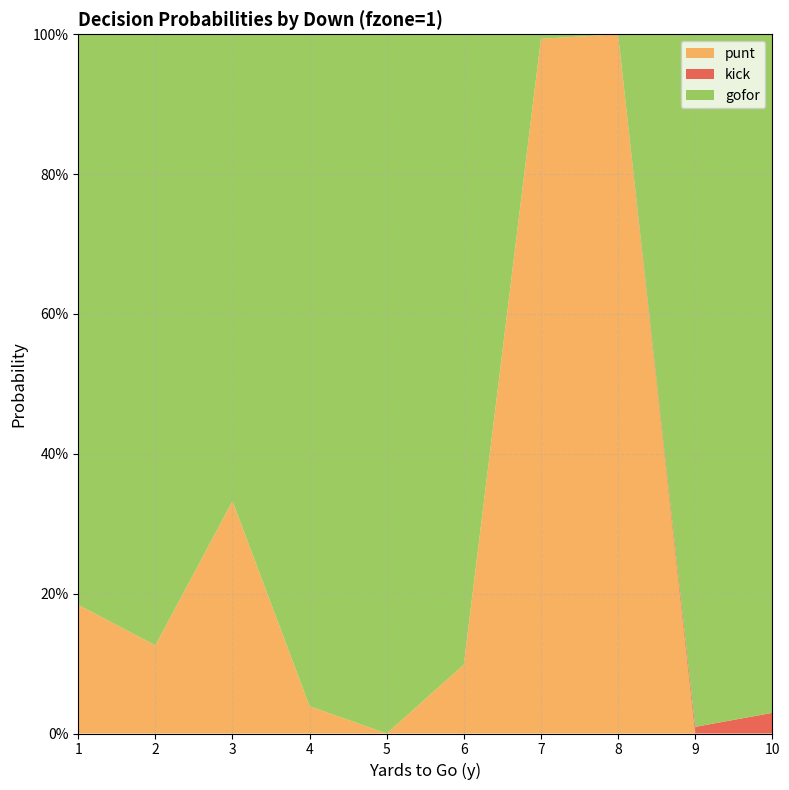

Reading left to right, list all the values displayed in this chart.

gofor: 0.8	0.9	0.7	1.0	1.0	0.9	0.0	0.0	1.0	1.0
kick: 0.0	0.0	0.0	0.0	0.0	0.0	0.0	0.0	0.0	0.0
punt: 0.2	0.1	0.3	0.0	0.0	0.1	1.0	1.0	0.0	0.0